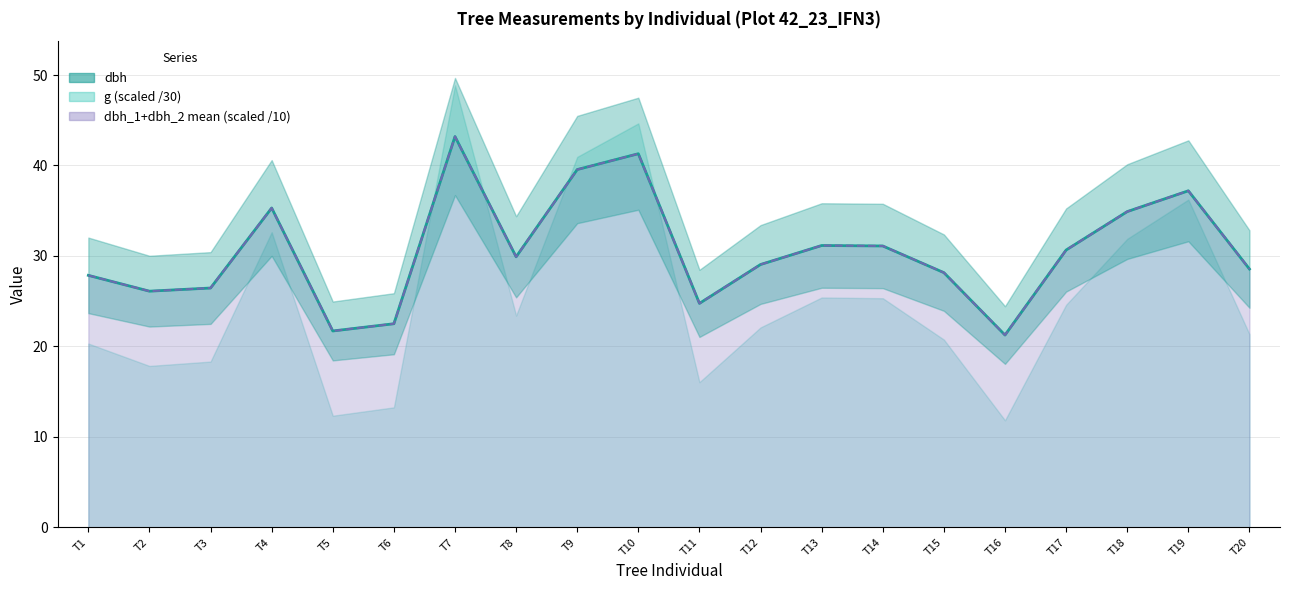

At which label does dbh_1+dbh_2 mean (scaled) reach its peak?

T7